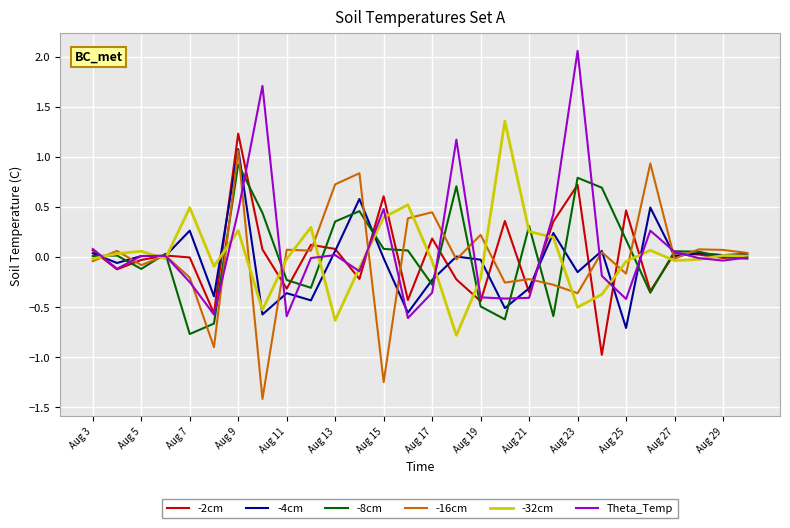

Which series has the largest range (max minus min)?

Theta_Temp